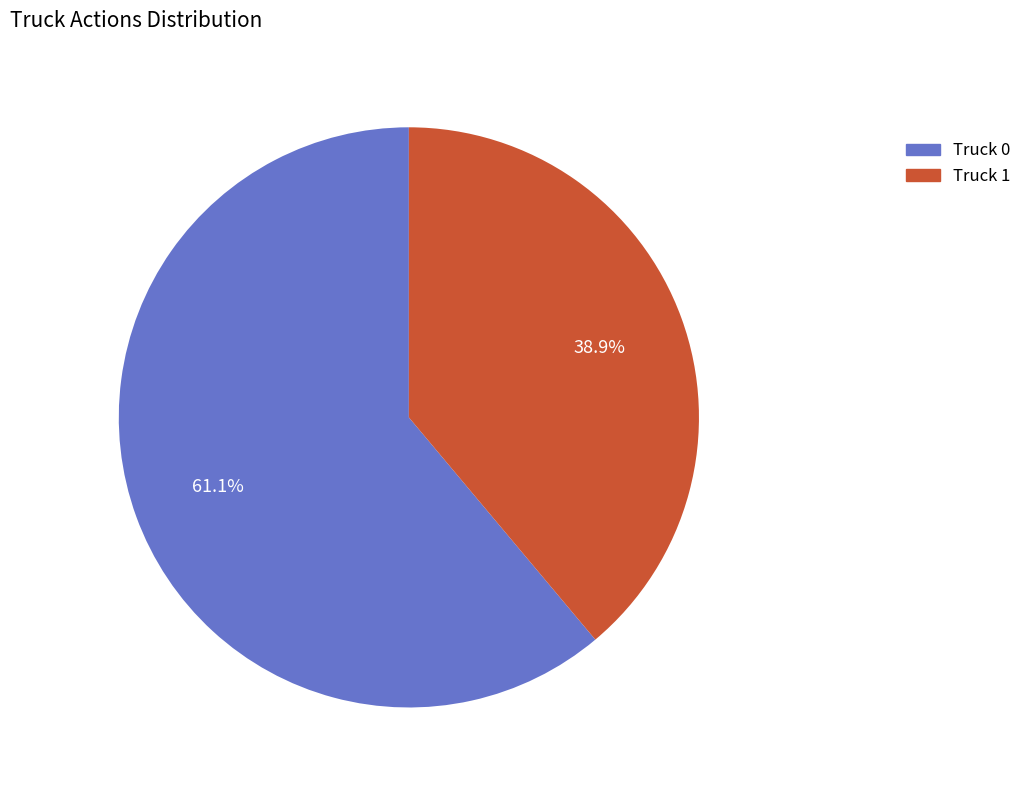

What is the smallest slice in the pie chart?

Truck 1